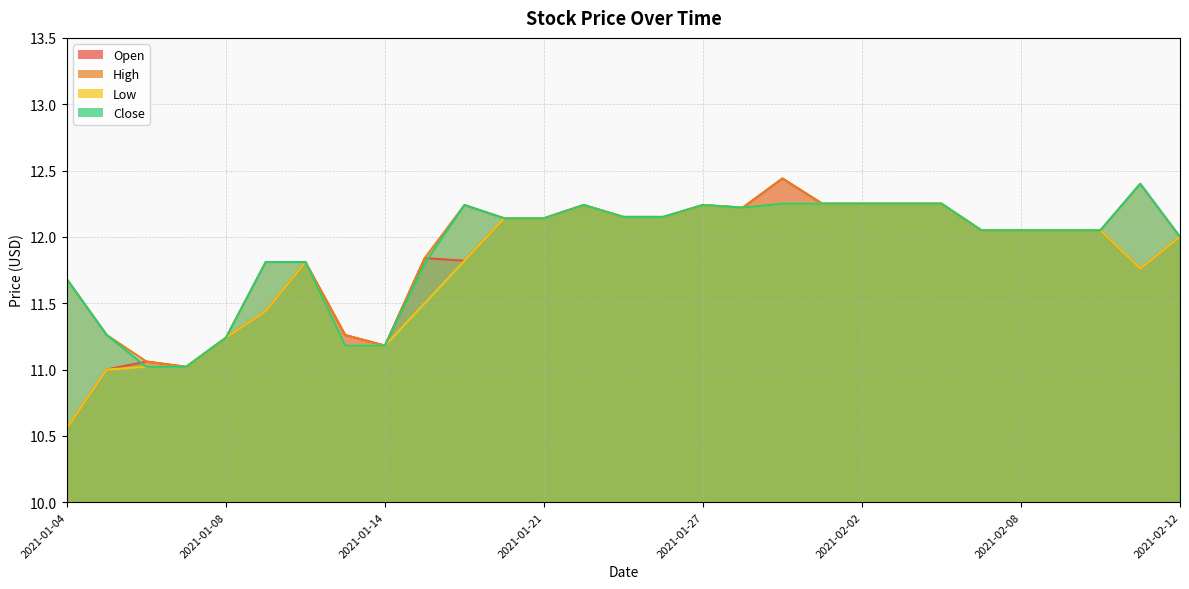

True or false: Low has a value of 12.2 at 2021-01-29.

True